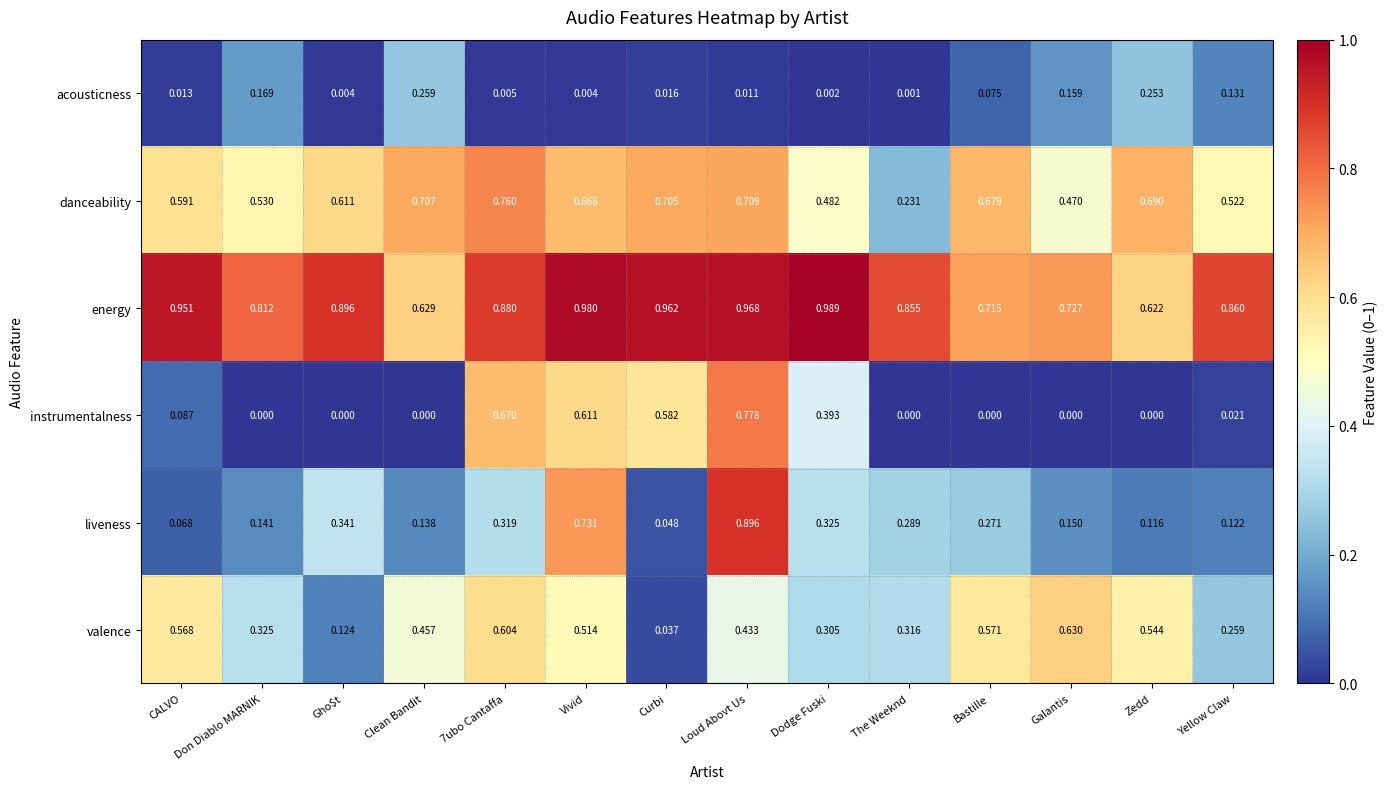

Where is acousticness nearest to the value 0?

The Weeknd